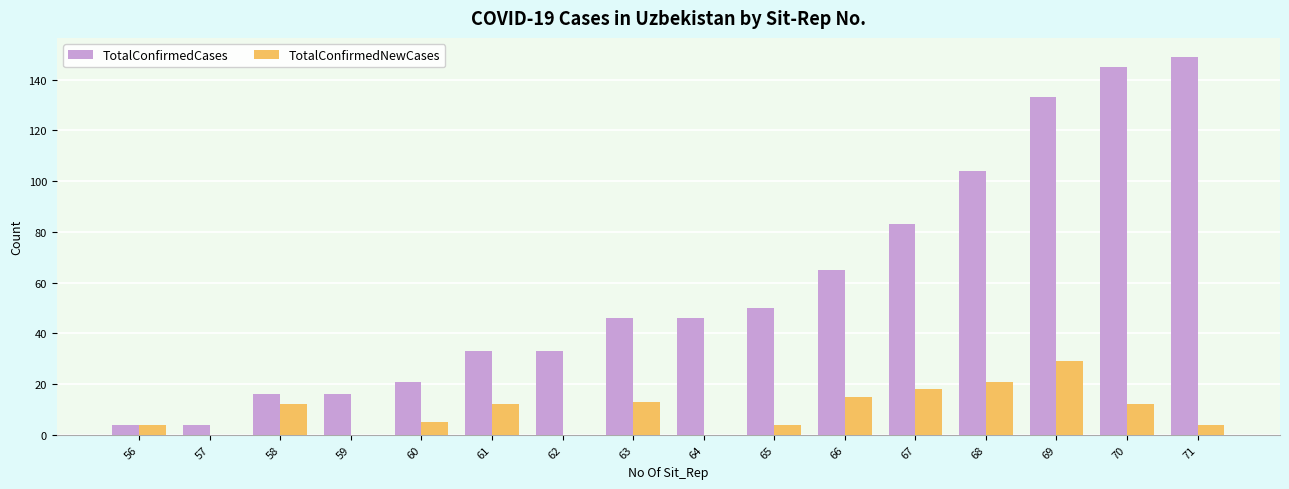

What are all the series names shown in the legend?

TotalConfirmedCases, TotalConfirmedNewCases